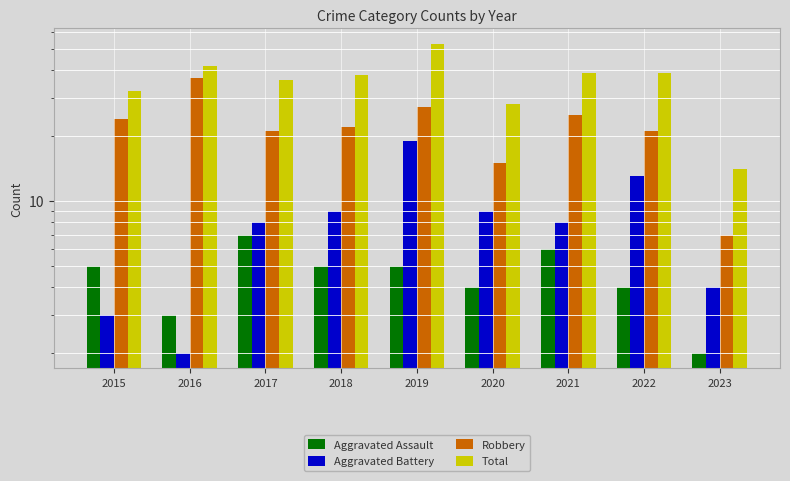

What is the spread (max minus min) of values at 2020?

24